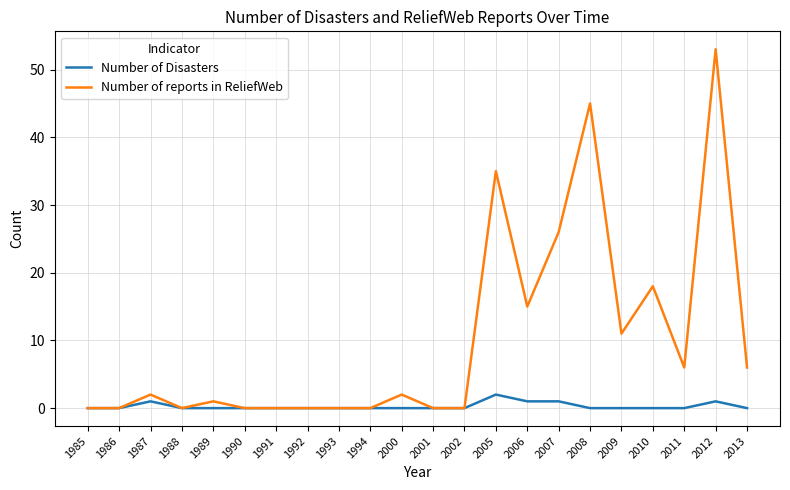

At which category does the chart reach its peak across all series?

2012